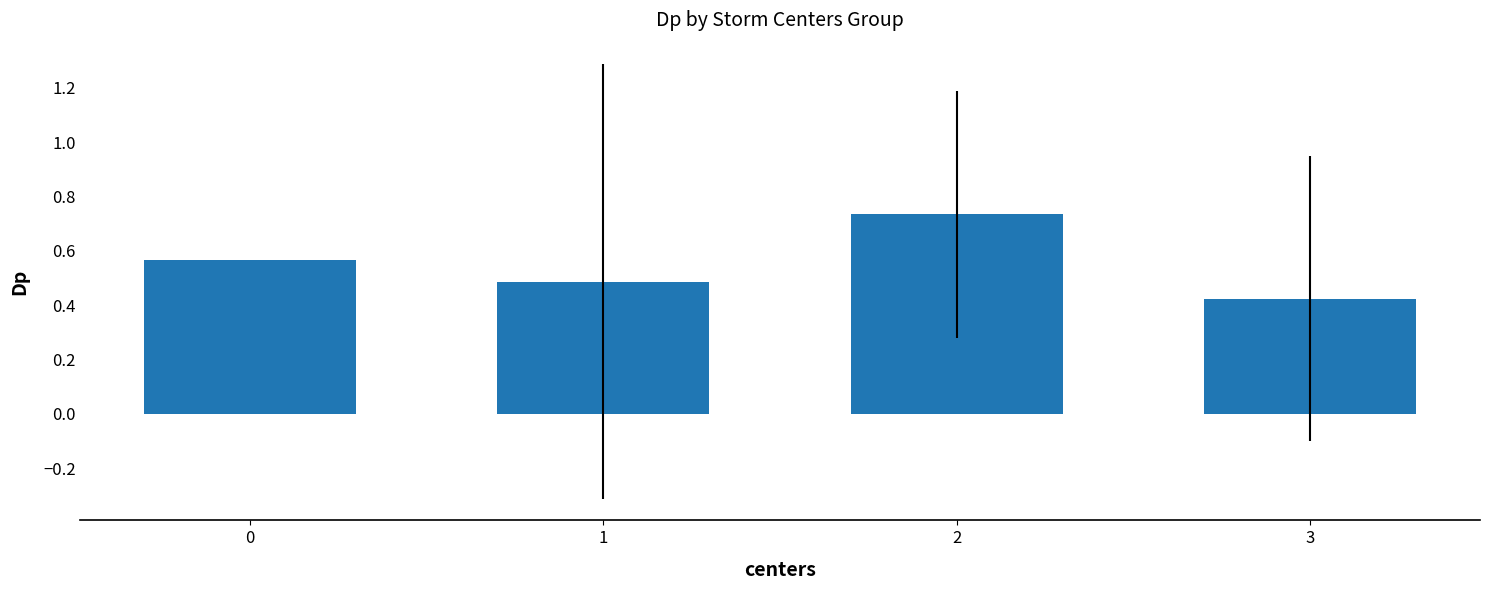

List the labels in order of value, smallest first.

3, 1, 0, 2